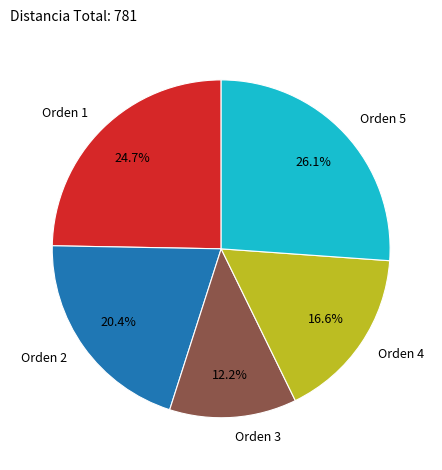

What is the smallest slice in the pie chart?

Orden 3